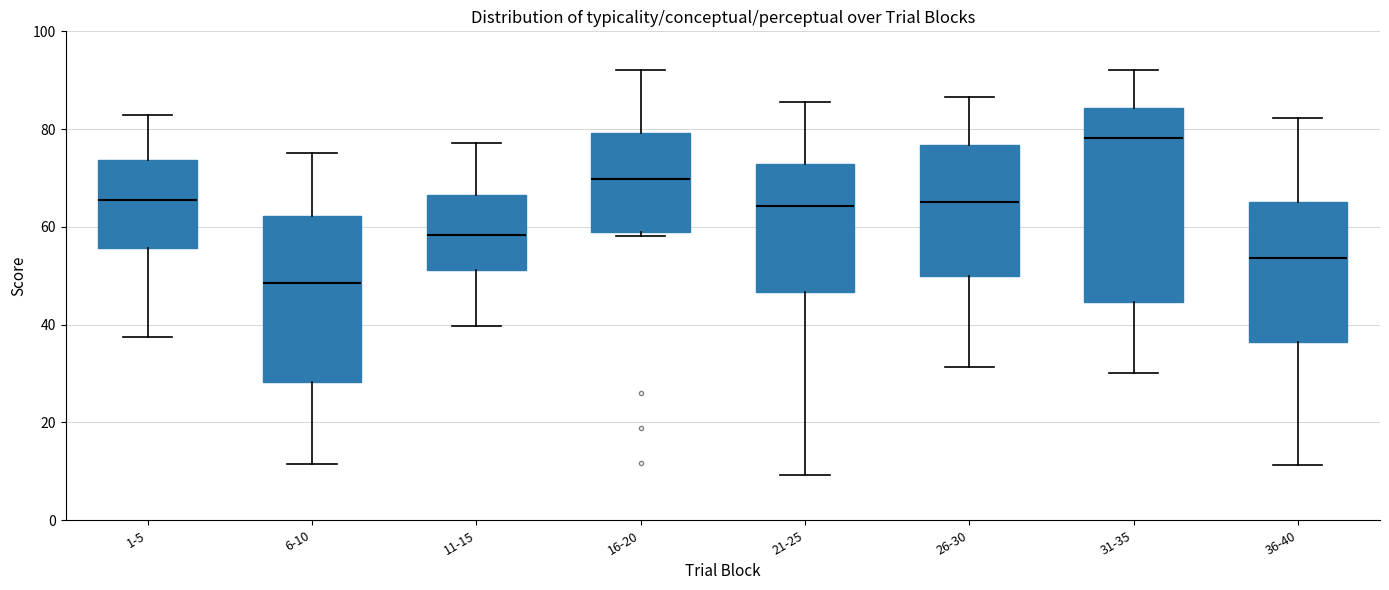

Which box's median line is the highest?

31-35